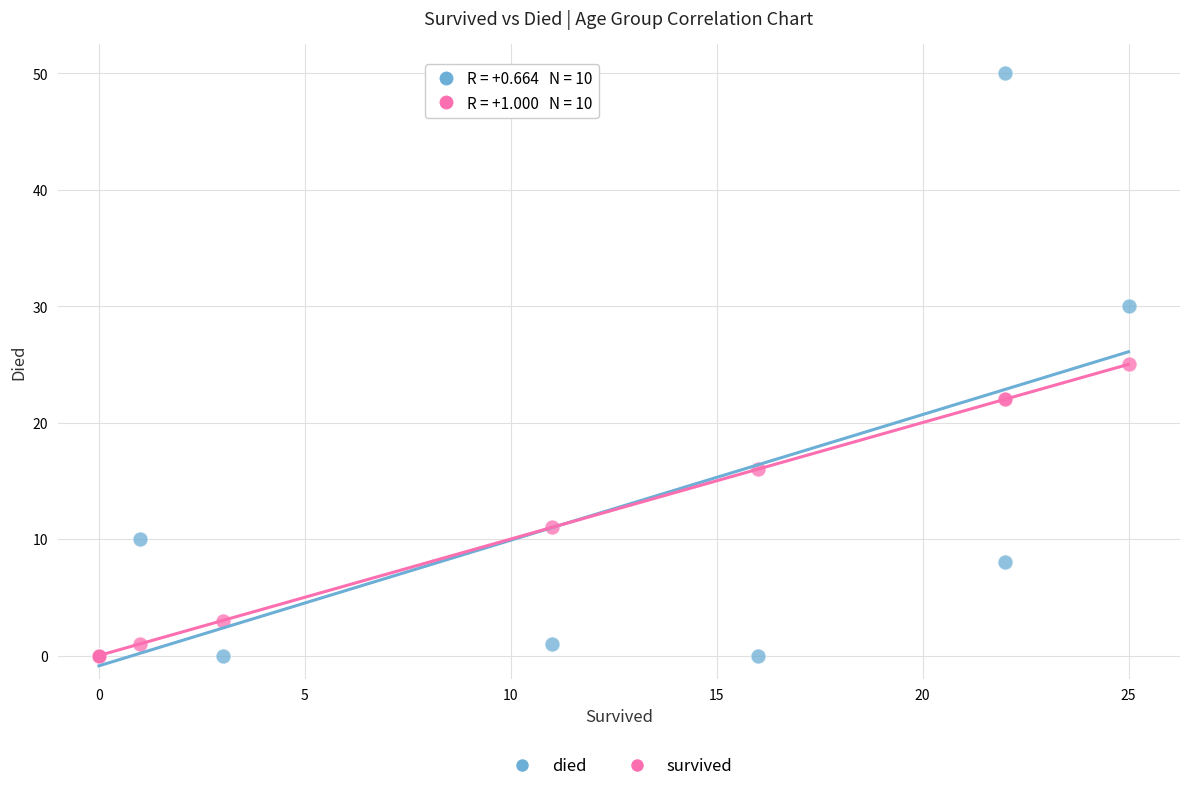

Which series has the widest spread of Y values?

died